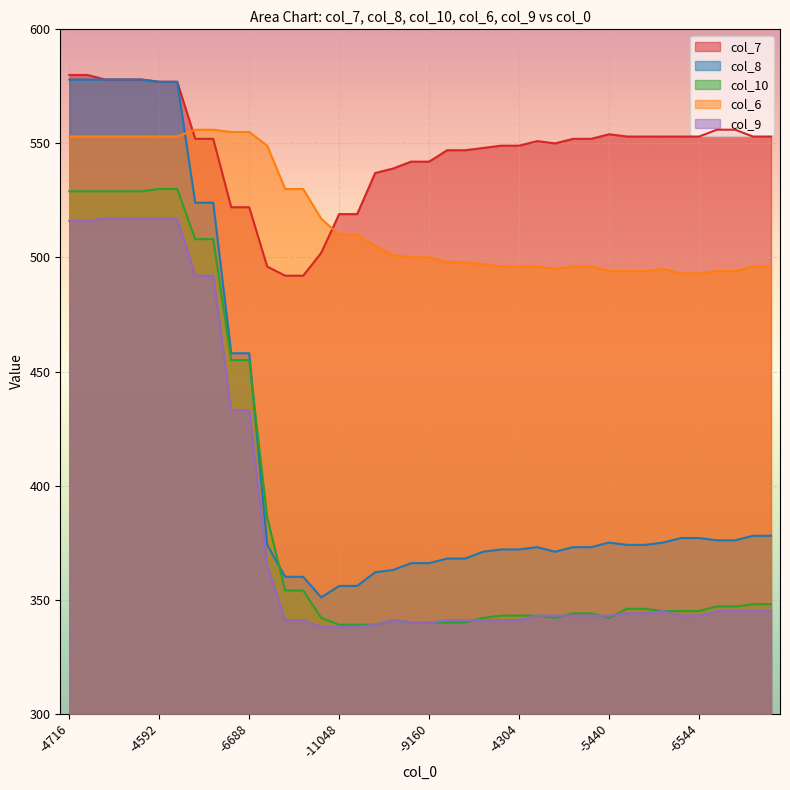

What is the lowest value of the col_6 series?

493